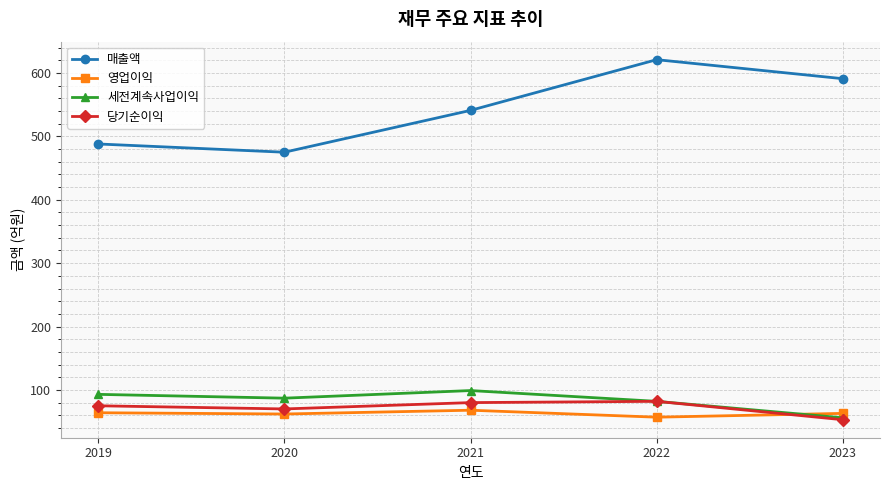

What is the value of the 세전계속사업이익 point at the 5th from the left?

56